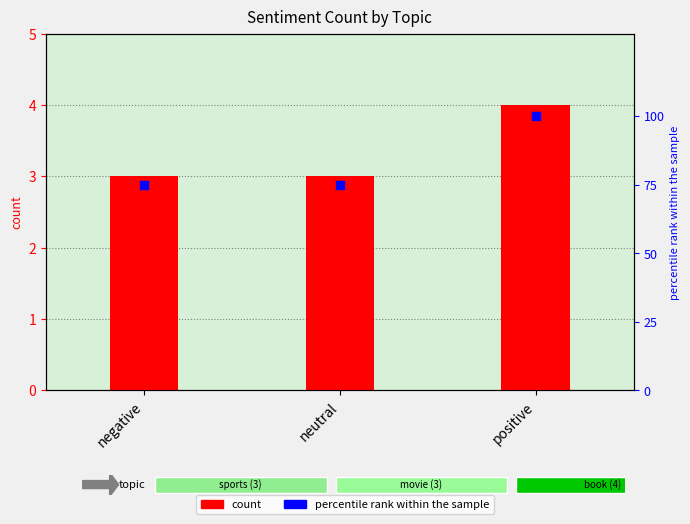

Which series has the widest spread of Y values?

percentile rank within the sample